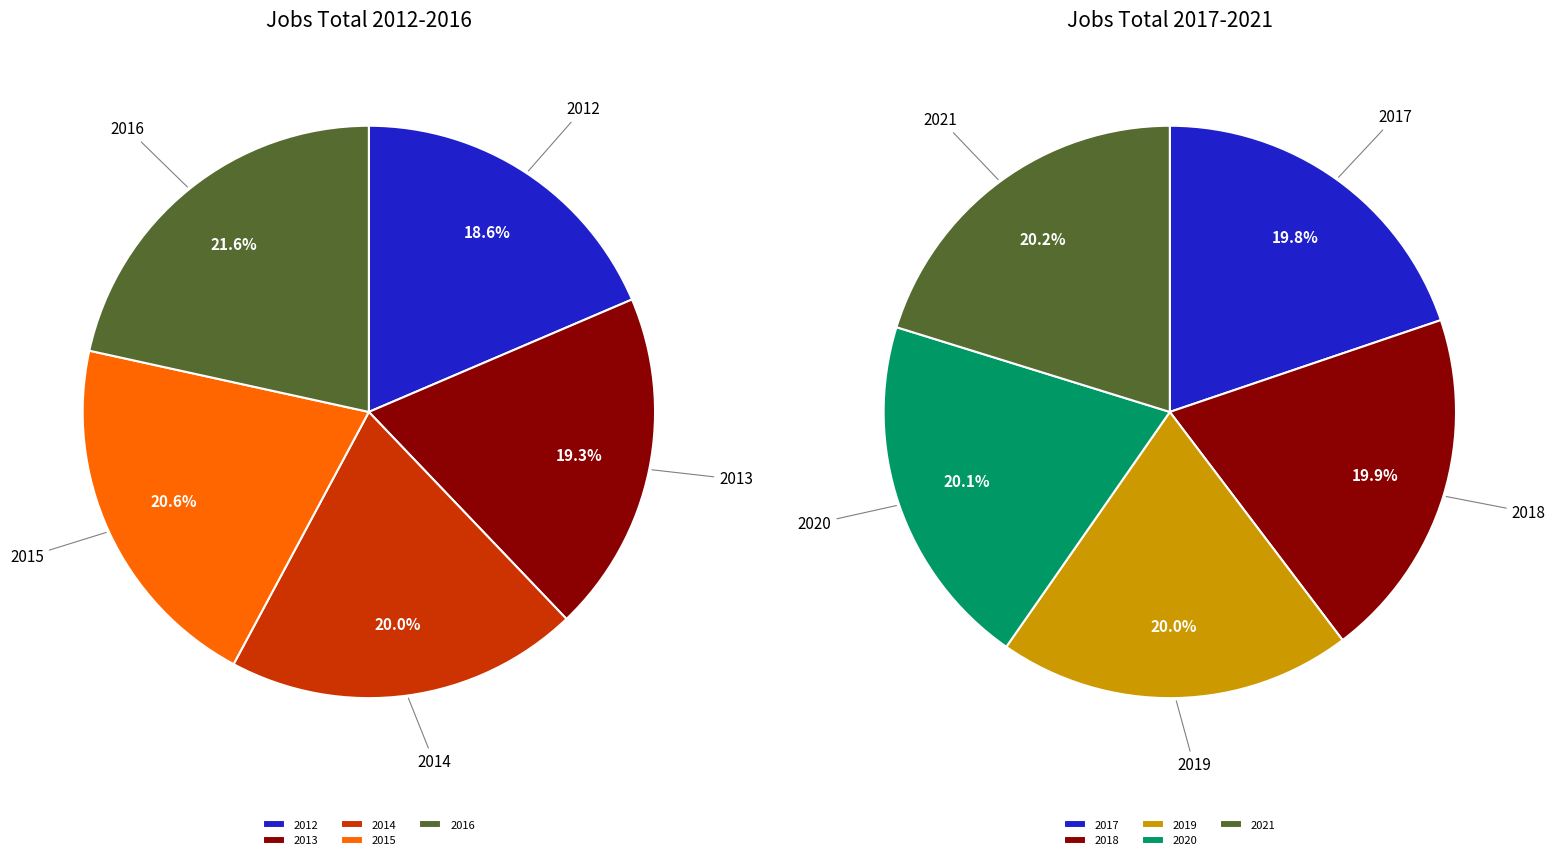

Does 2012 account for over 50% of the chart?

No